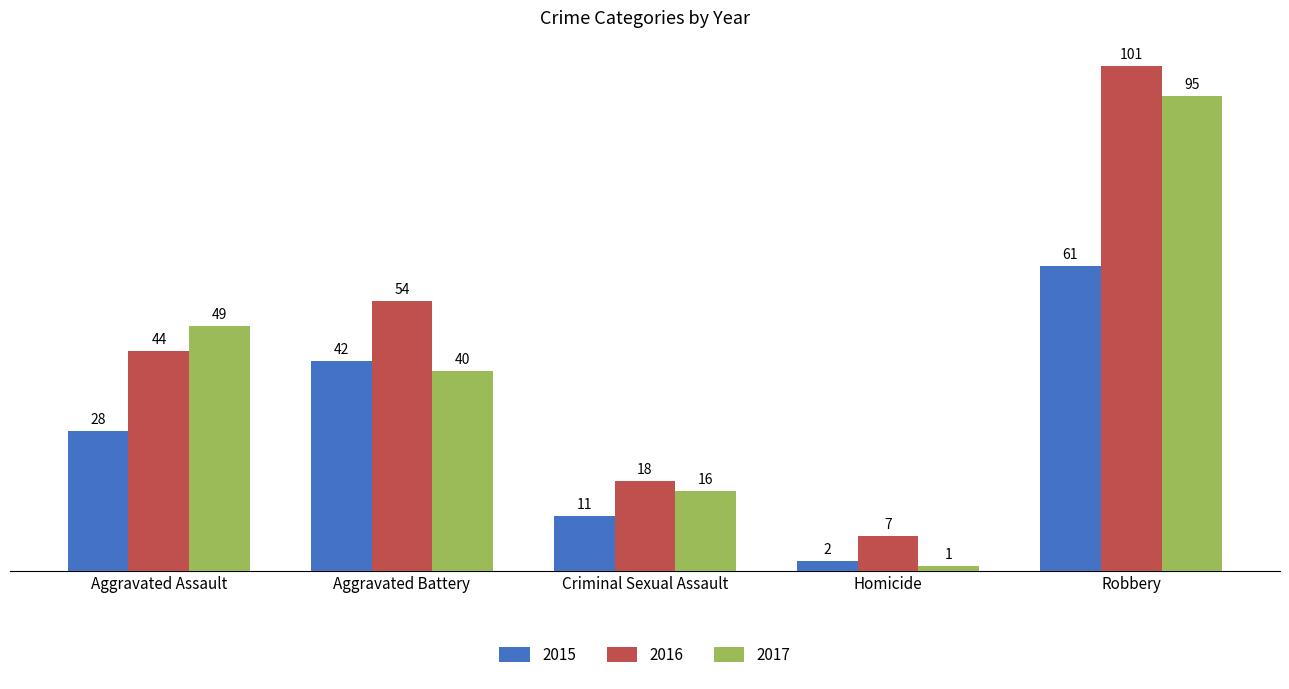

What is the difference between the maximum and second lowest values in the 2017 series?

79